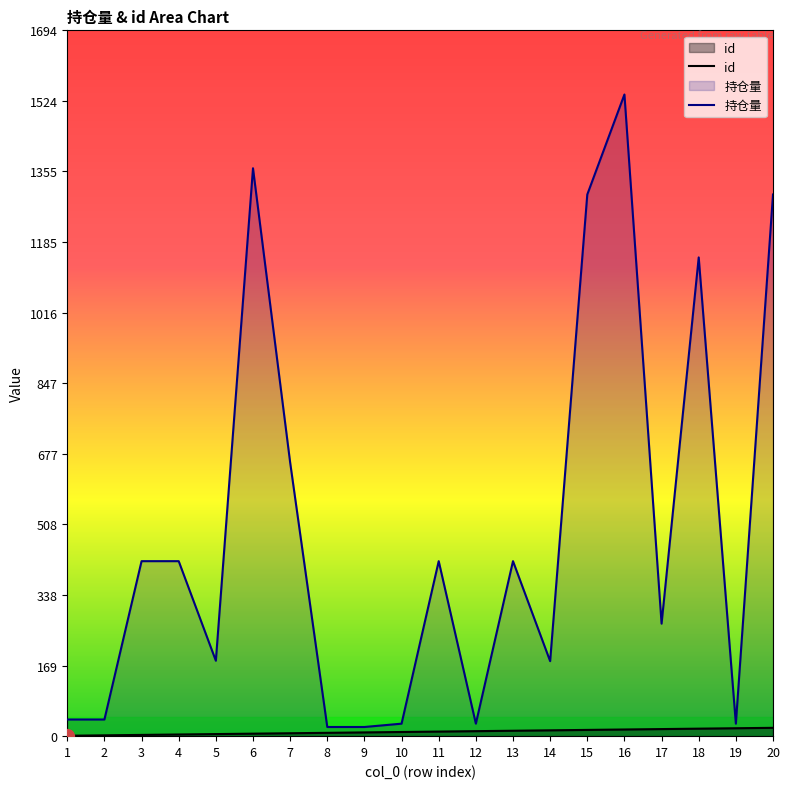

What is the difference between the highest and lowest values at 5?

176